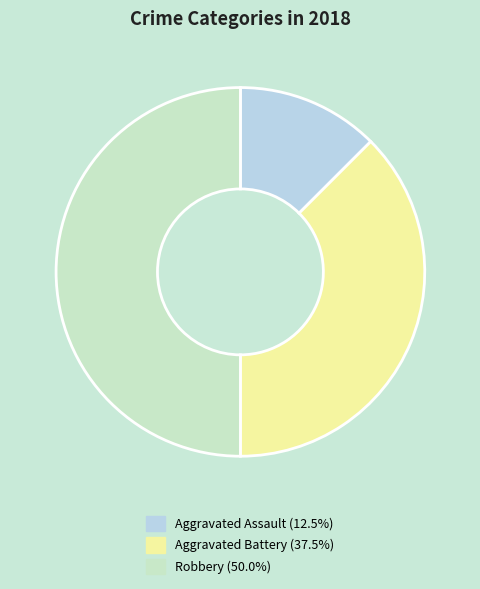

How many slices are in this pie chart?

3